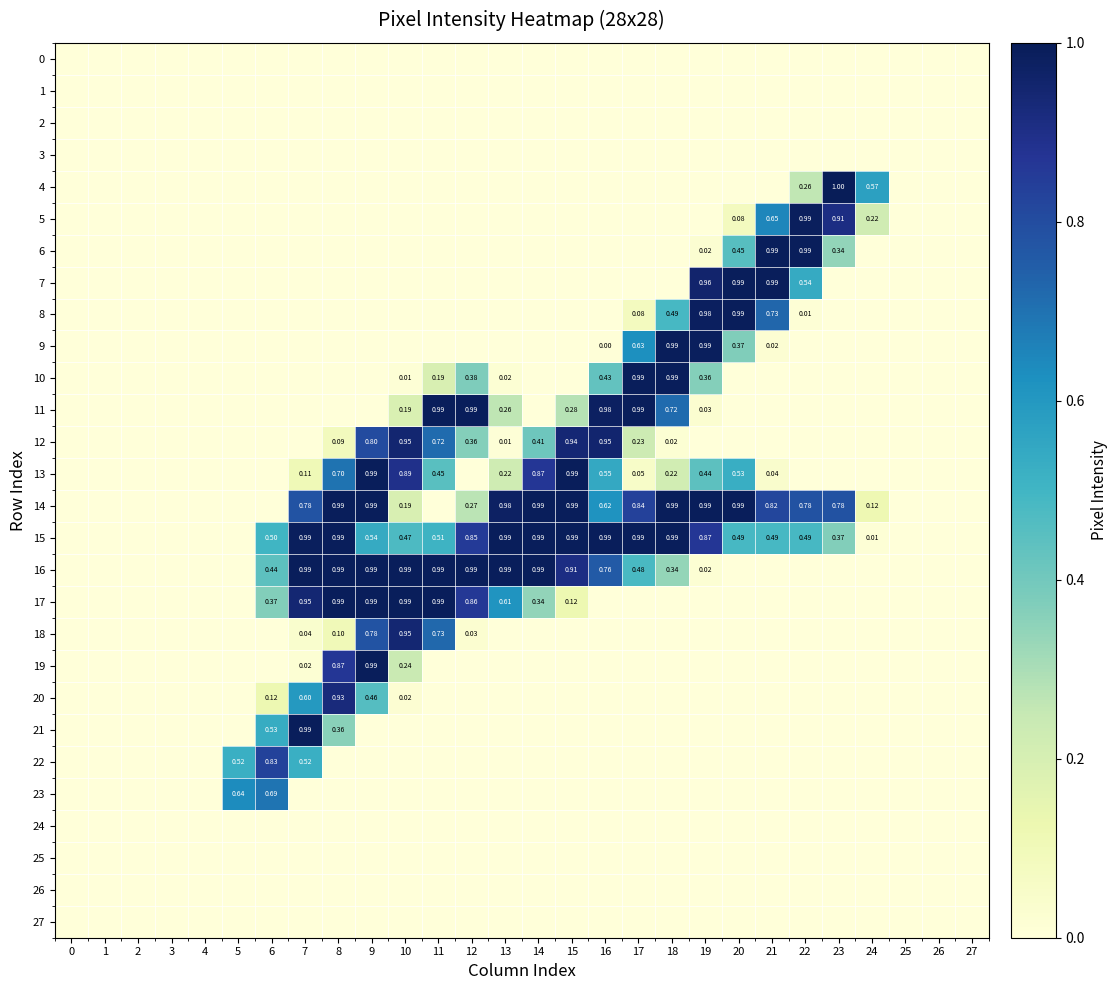

Which series has the largest total across all categories?

15